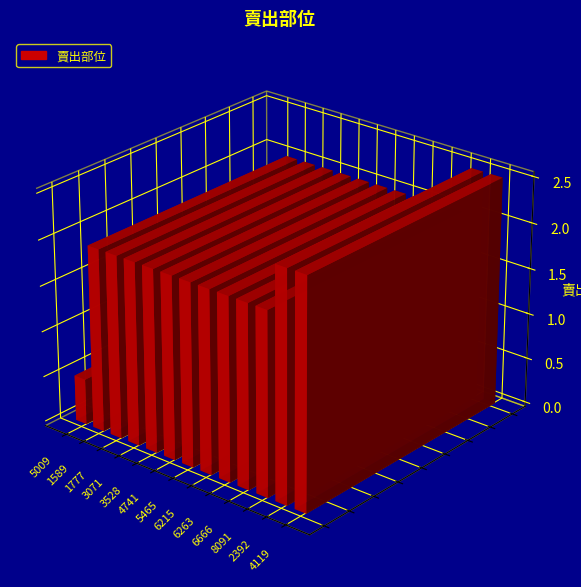

Between 3071 and 6263, which is larger?

3071